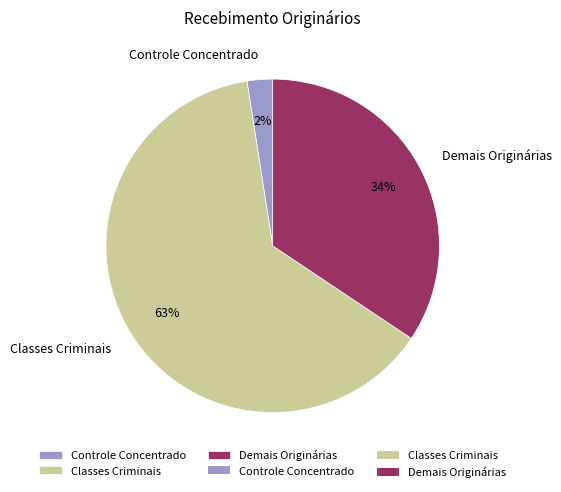

Rank the categories by value from lowest to highest.

Controle Concentrado, Demais Originárias, Classes Criminais